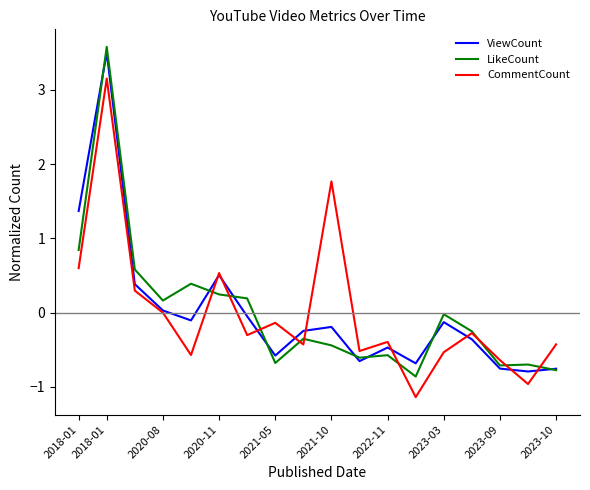

What is the minimum value for CommentCount?

-1.1